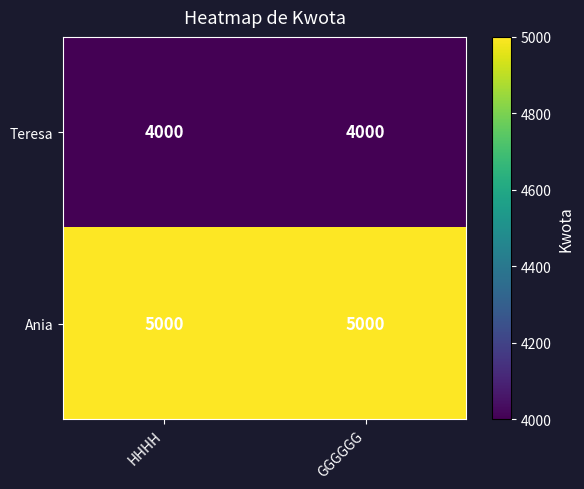

How many categories are shown in the chart?

2